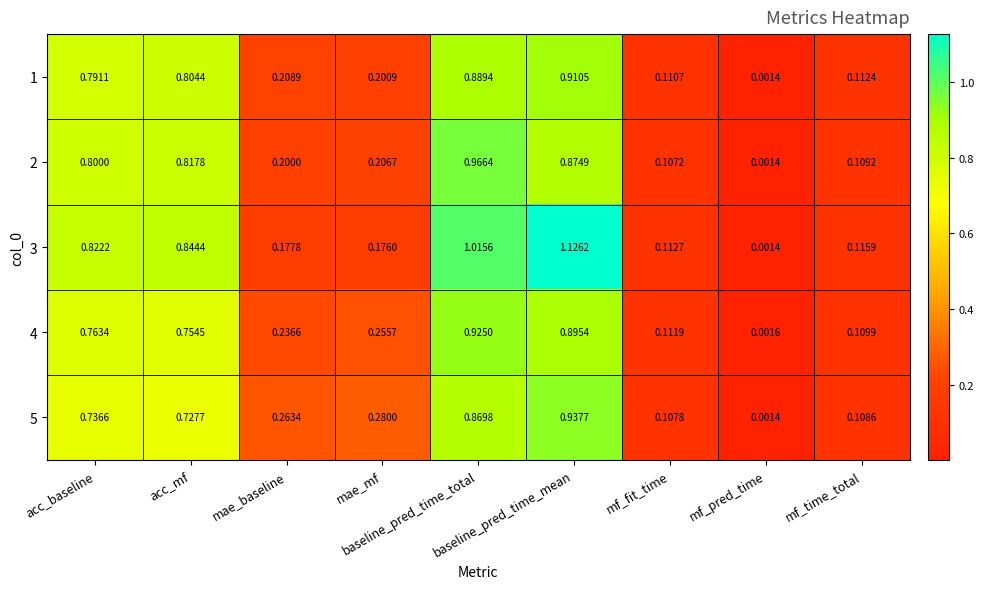

Which has a higher value, acc_mf or mf_pred_time?

acc_mf